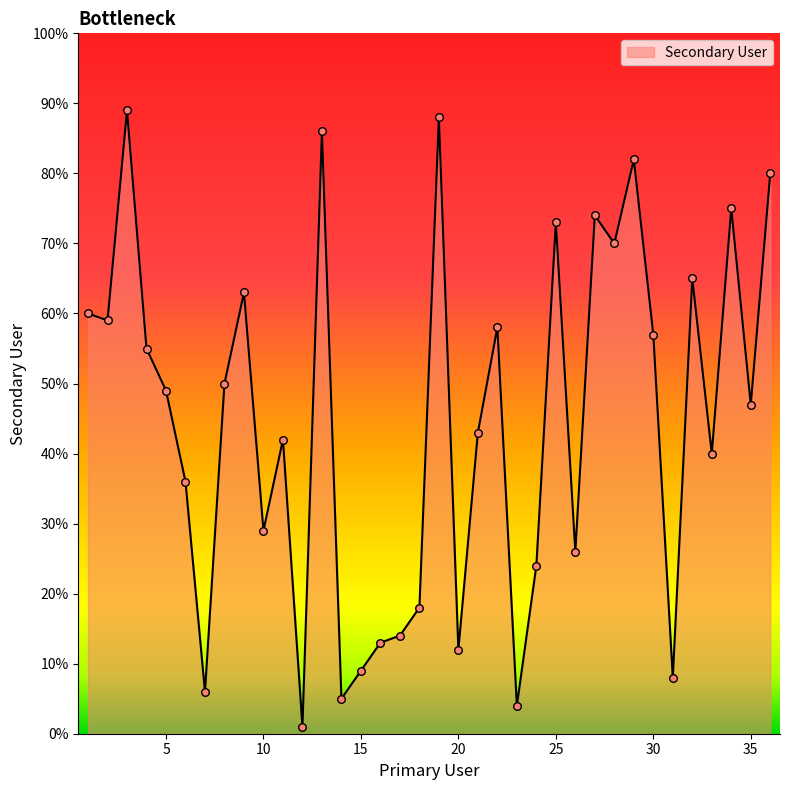

What is the difference between the maximum and minimum values?

88